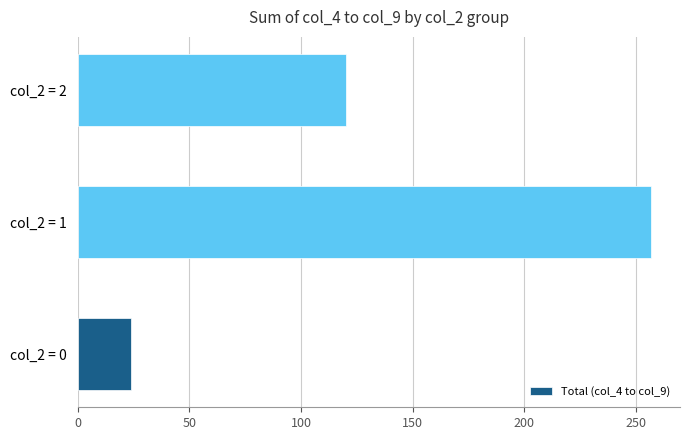

How many bars are there in total?

3